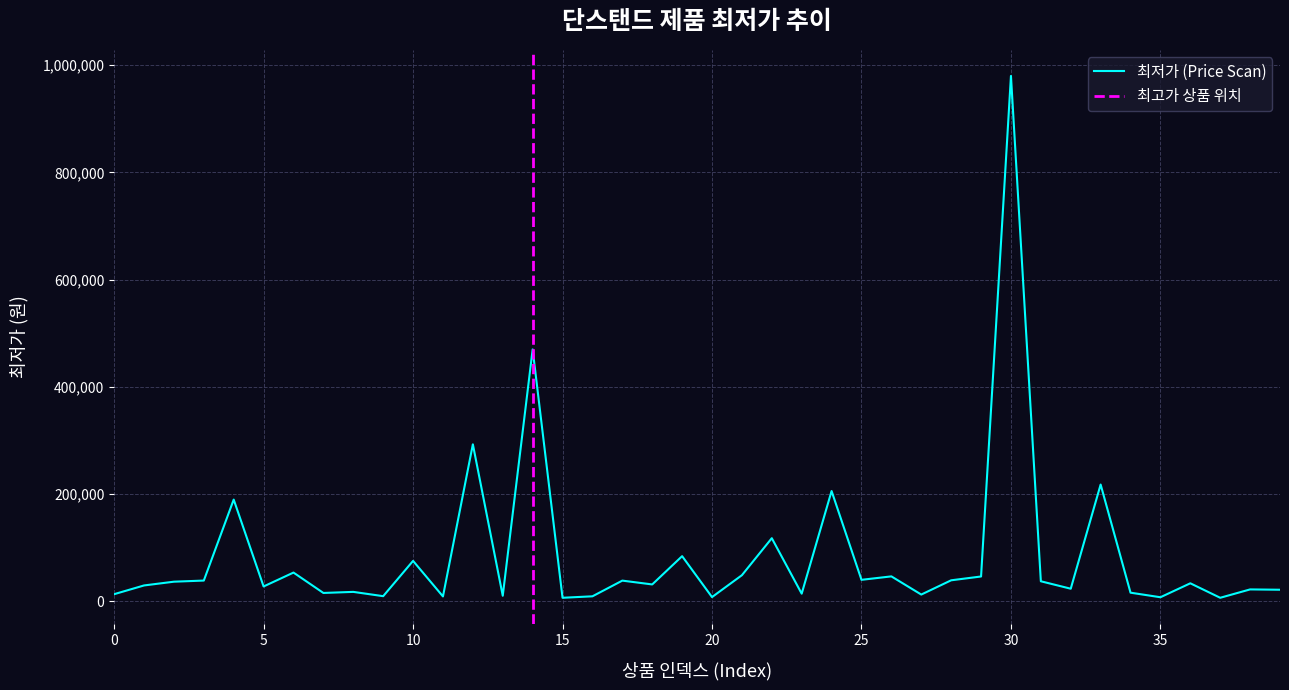

How many lines are shown in the chart?

1